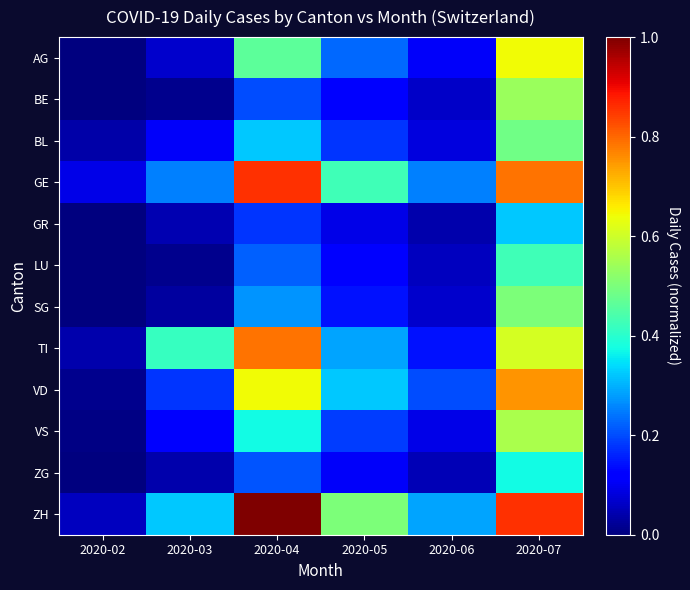

Rank the series at 2020-04 from lowest to highest value.

GR, BE, ZG, LU, SG, BL, VS, AG, VD, TI, GE, ZH